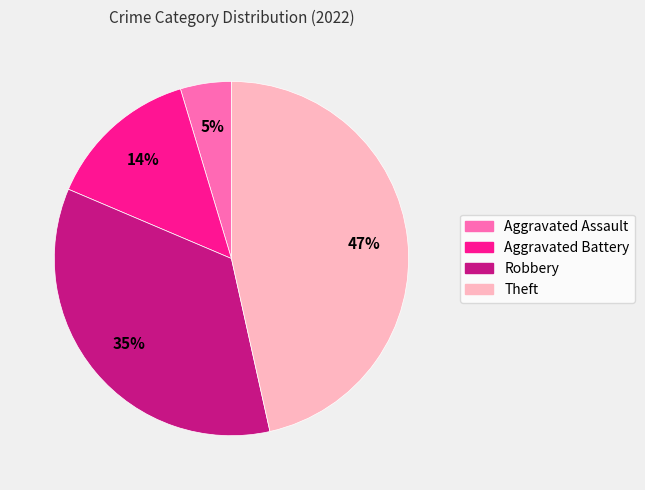

The Aggravated Assault slice represents 5% of the pie. True or false?

True